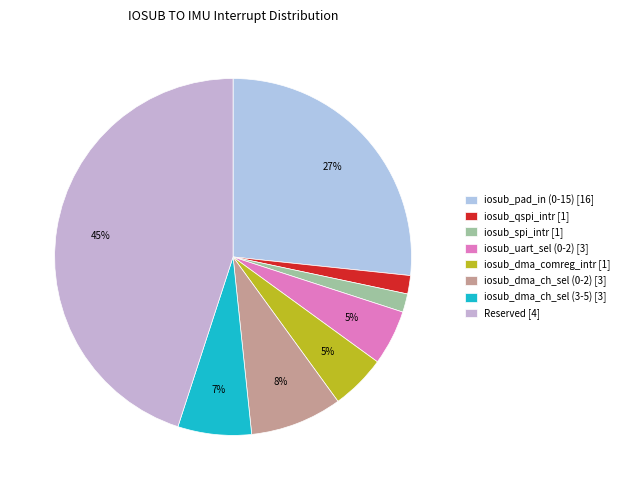

Is iosub_dma_ch_sel (0-2) [3] the majority of the pie?

No